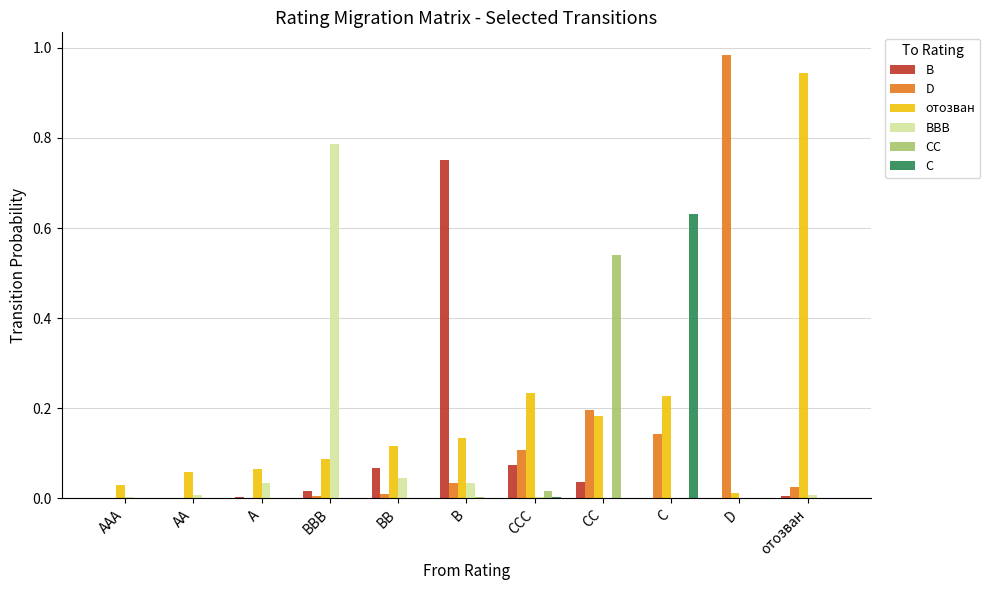

Is it true that CC equals 0.2 at AA?

False